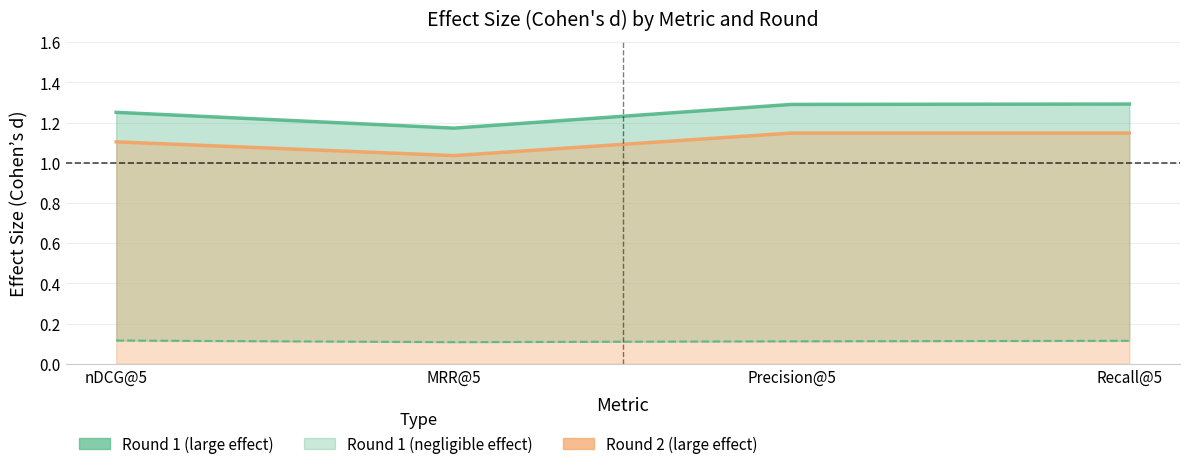

Which has a higher value, MRR@5 or Recall@5?

Recall@5